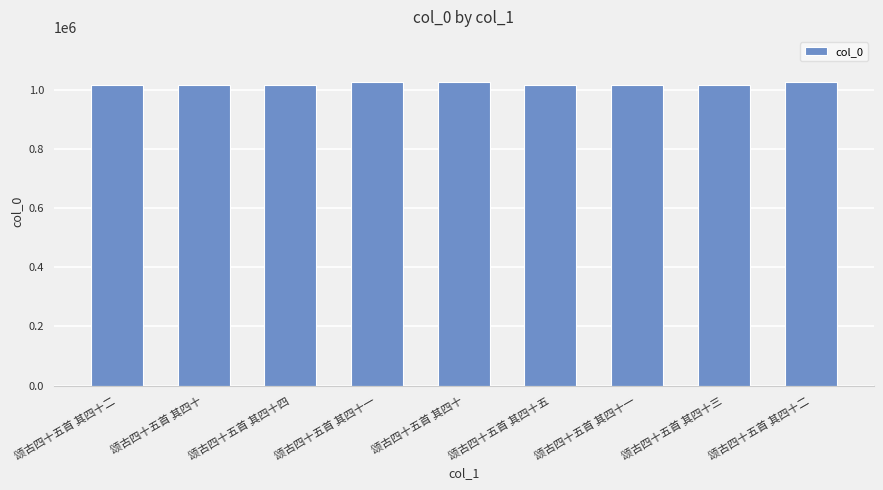

How many categories are shown in the chart?

9